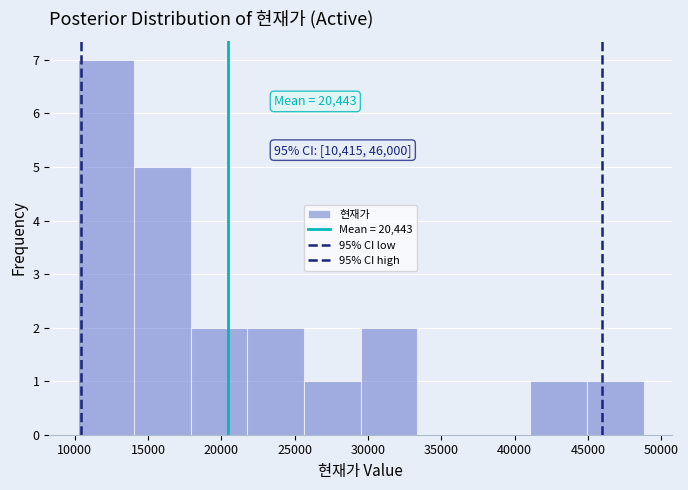

Over which range of the x-axis is the bar tallest?

10000 to 14000